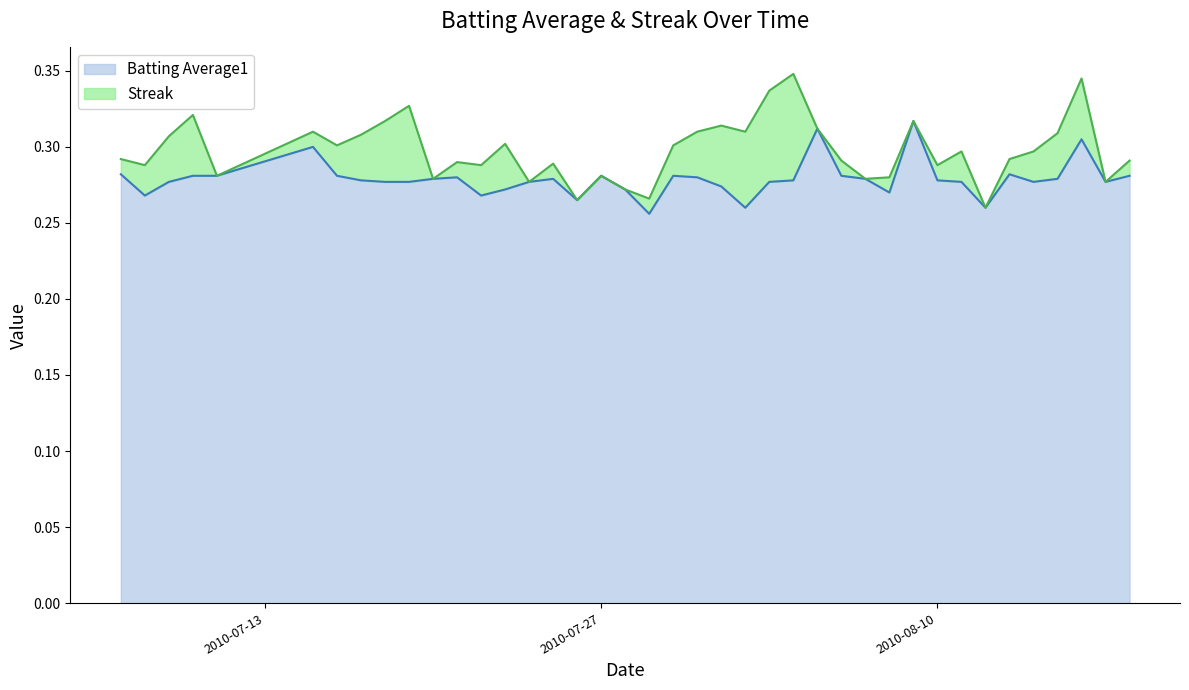

True or false: Batting Average1 has a value of 0.4 at 2010-08-10.

False